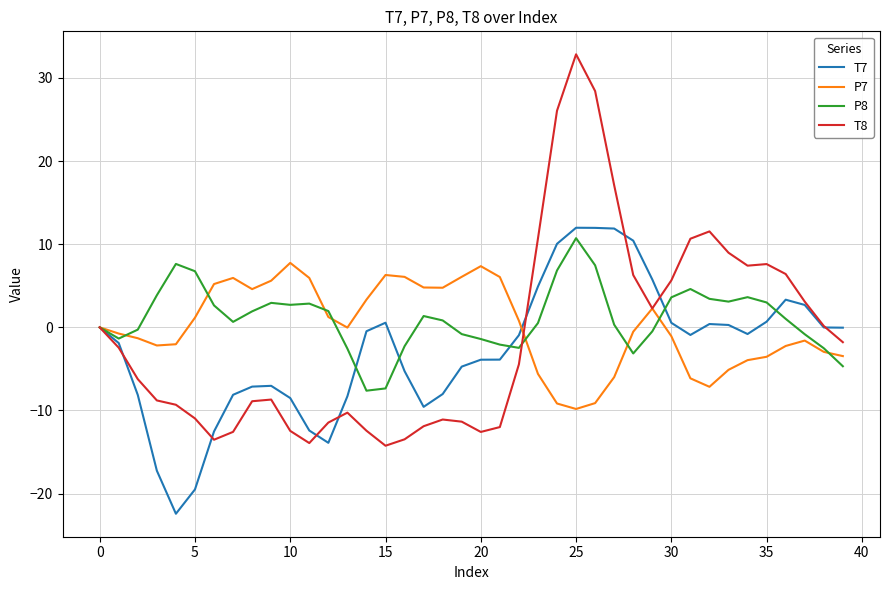

Which series has the widest spread of values?

T8